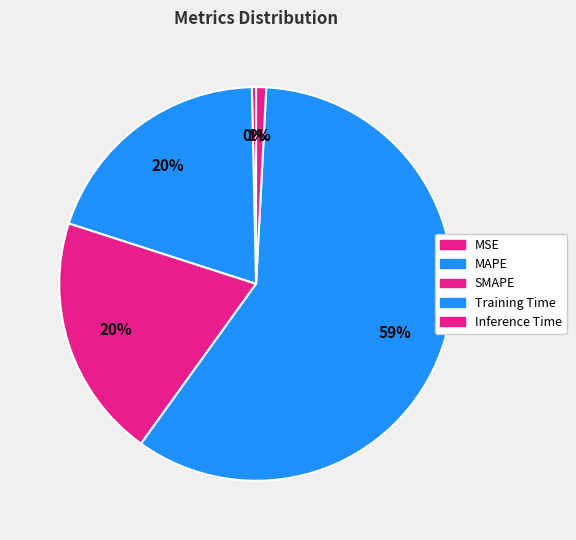

Count the number of slices in the pie.

5